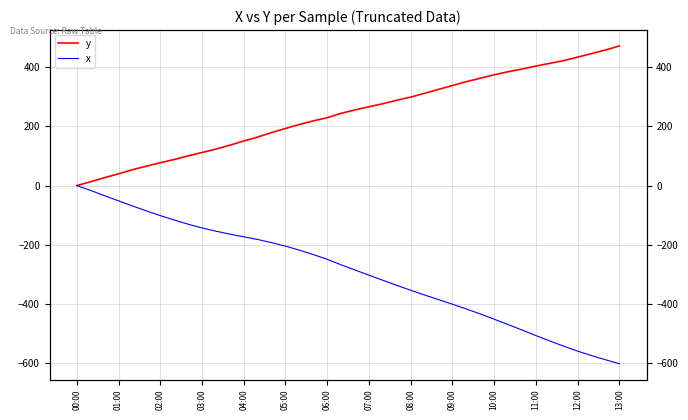

At which category is the sum across all series the highest?

00:00